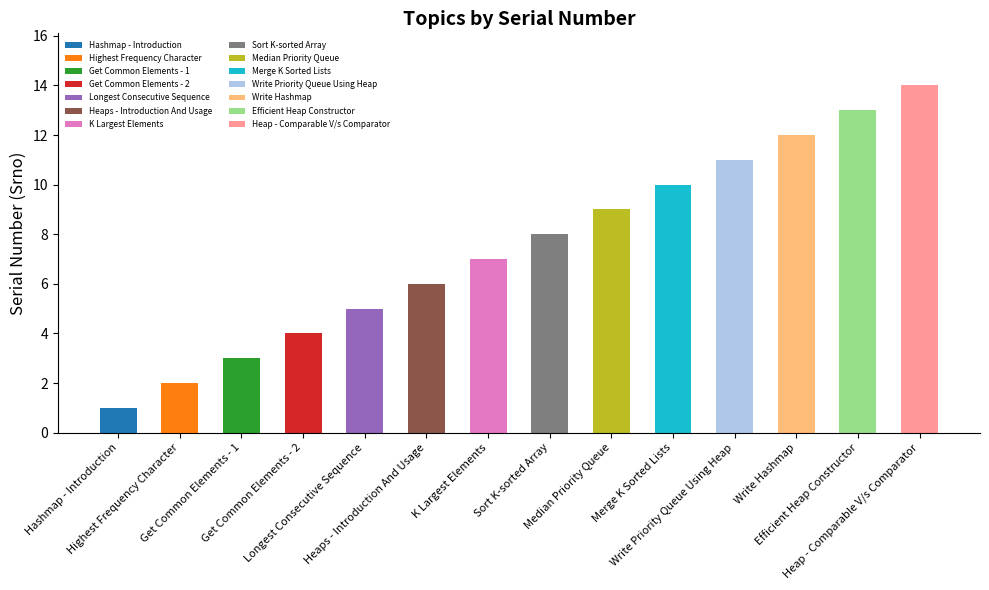

Read the value at Merge K Sorted Lists.

10